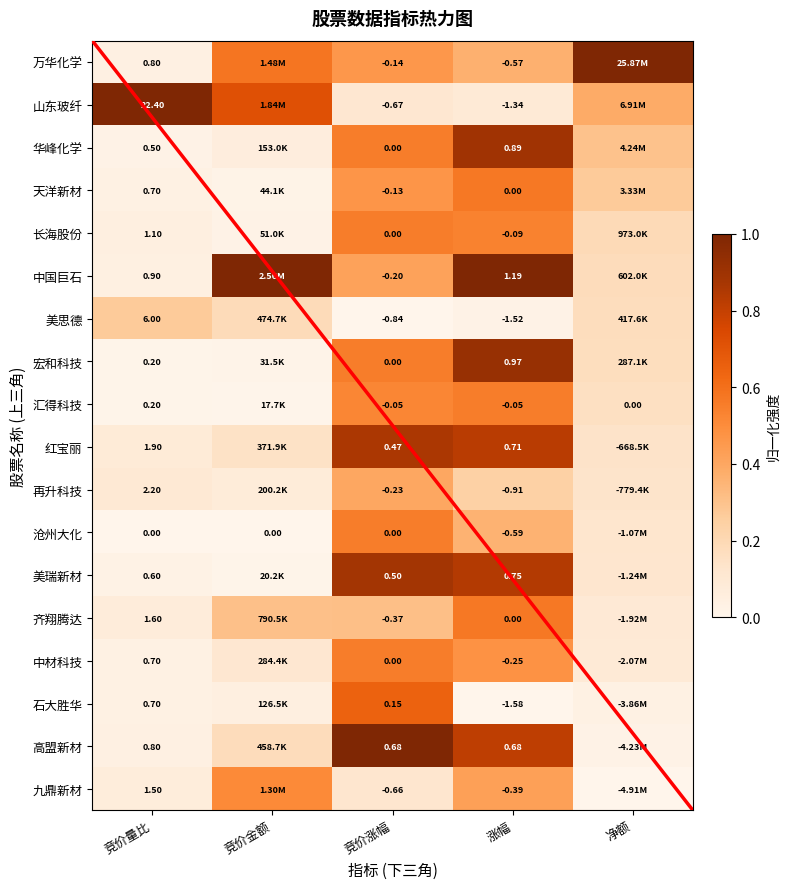

What is the difference between the maximum and second lowest values in the 高盟新材 series?

1.0